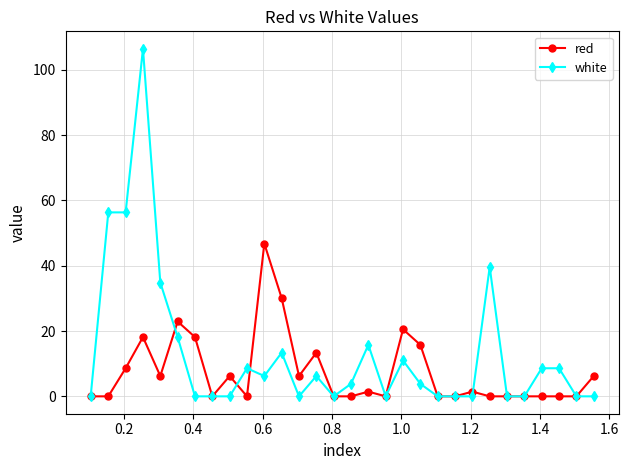

Reading left to right, extract all data points from this chart.

red: 0.0	0.0	8.6	18.1	6.2	22.9	18.1	0.0	6.2	0.0	46.8	30.1	6.2	13.4	0.0	0.0	1.4	0.0	20.5	15.8	0.0	0.0	1.4	0.0	0.0	0.0	0.0	0.0	0.0	6.2
white: 0.0	56.3	56.3	106.5	34.9	18.1	0.0	0.0	0.0	8.6	6.2	13.4	0.0	6.2	0.0	3.8	15.8	0.0	11.0	3.8	0.0	0.0	0.0	39.6	0.0	0.0	8.6	8.6	0.0	0.0